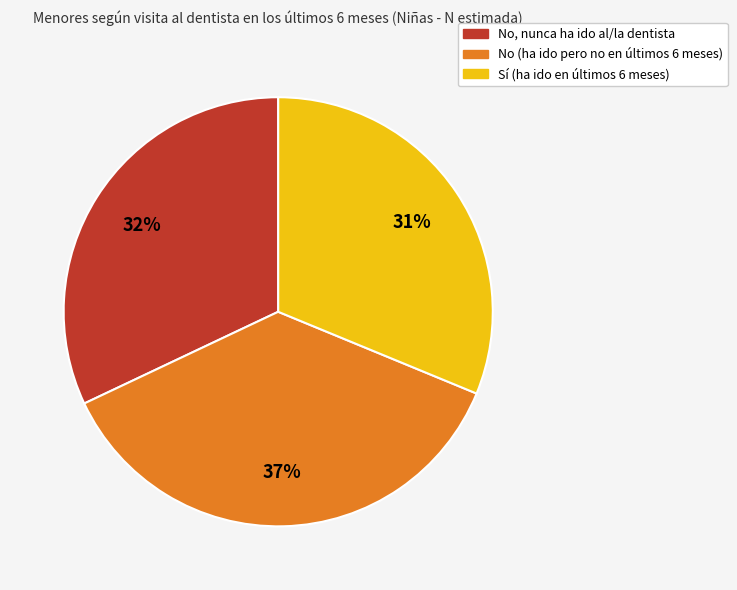

To the nearest percent, what is the average slice percentage?

33%